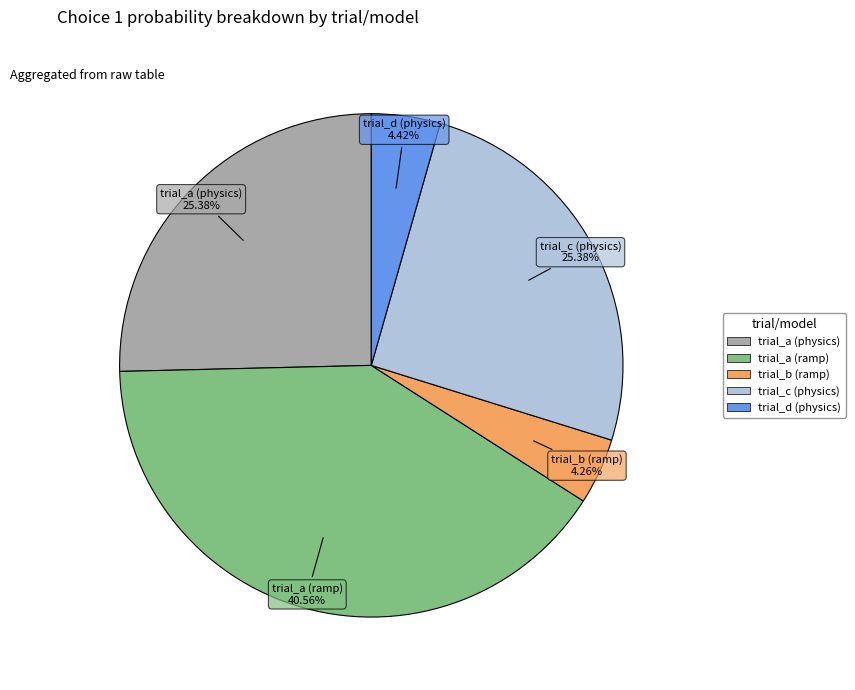

Is there any slice that represents more than half of the pie?

No